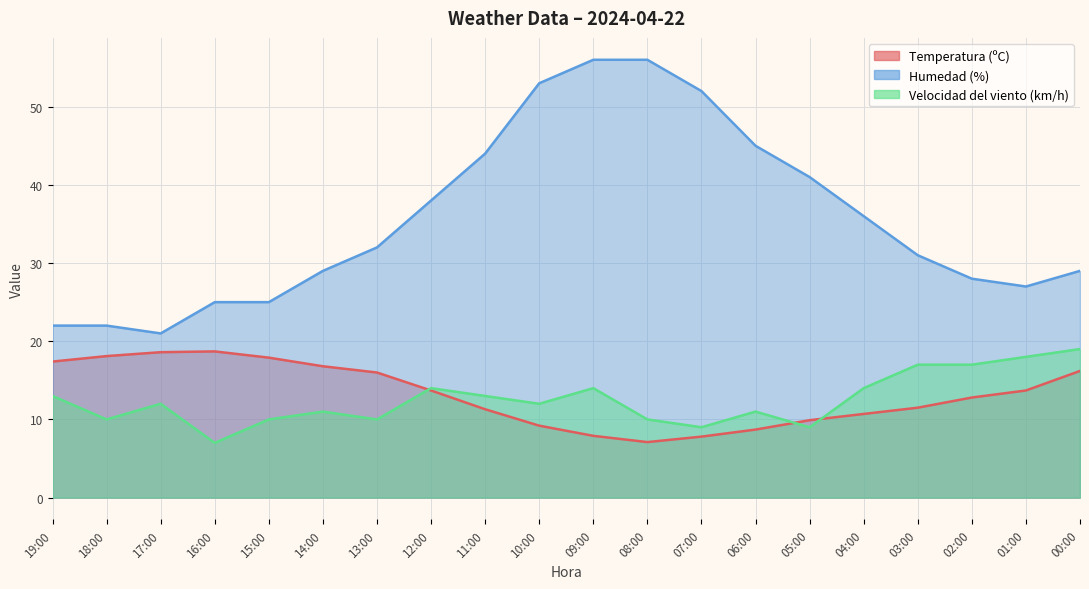

Is the value of Temperatura (ºC) at 19:00 greater than the value of Humedad (%) at 13:00?

No